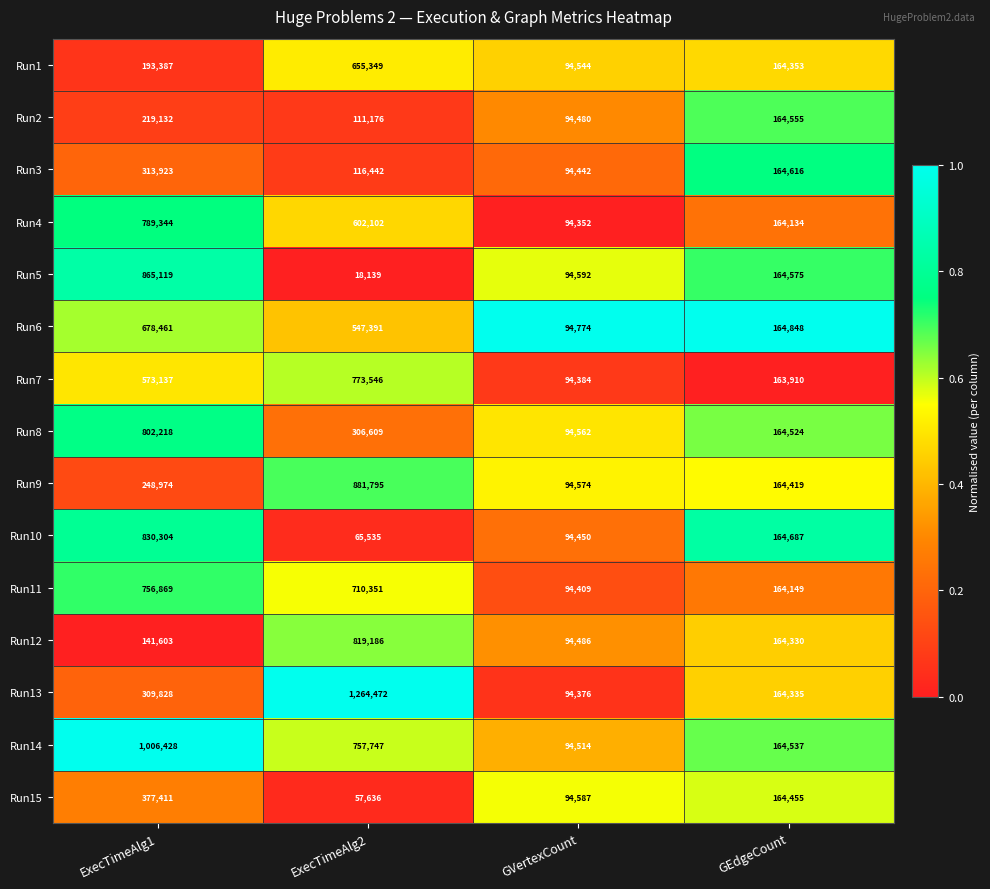

Where is Run7 nearest to the value 433965?

ExecTimeAlg1